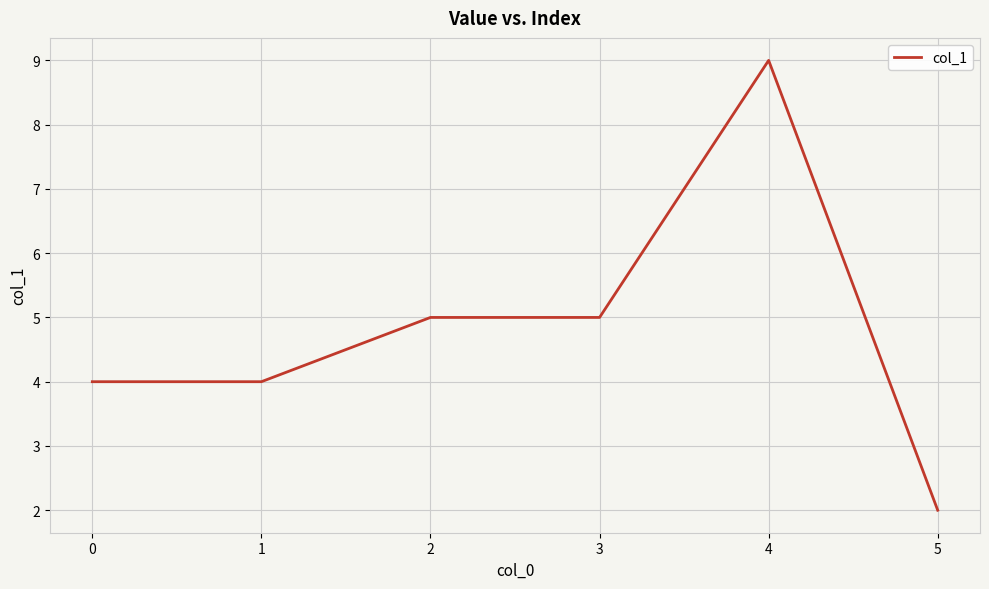

The value at 4 is 3. True or false?

False